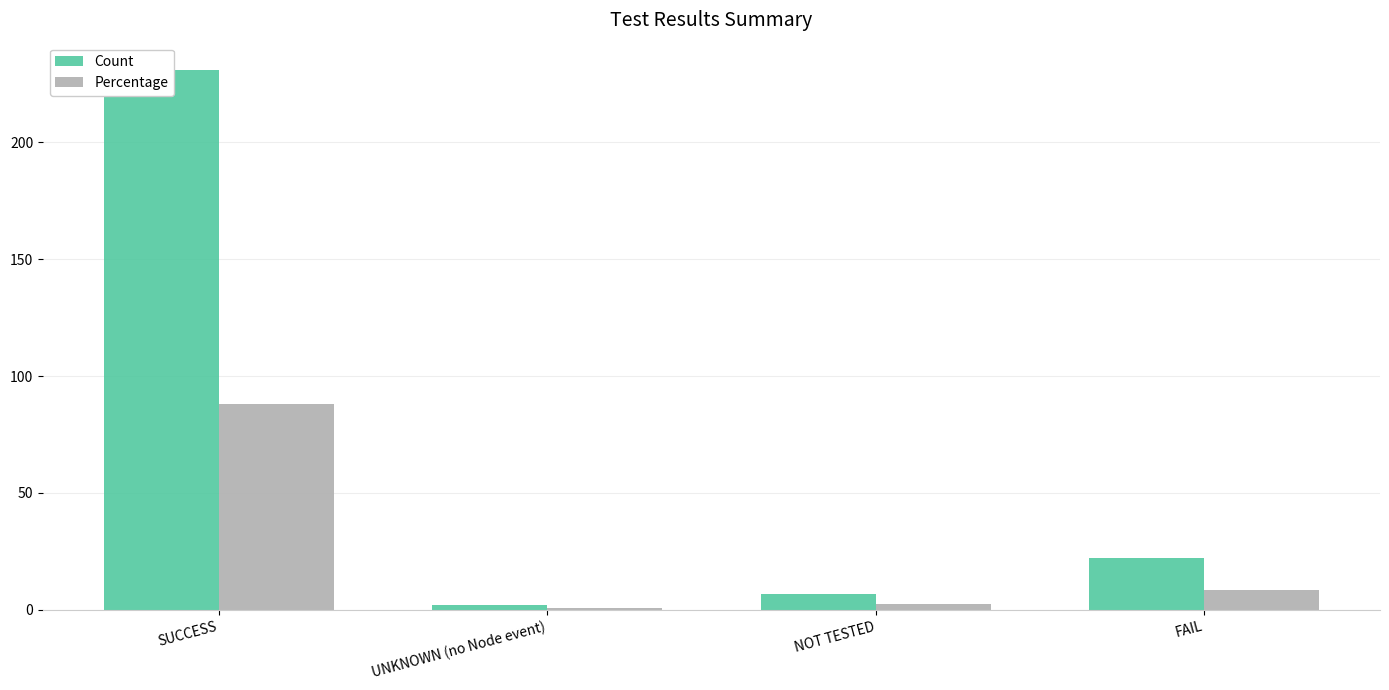

Which series has the largest total across all categories?

Count